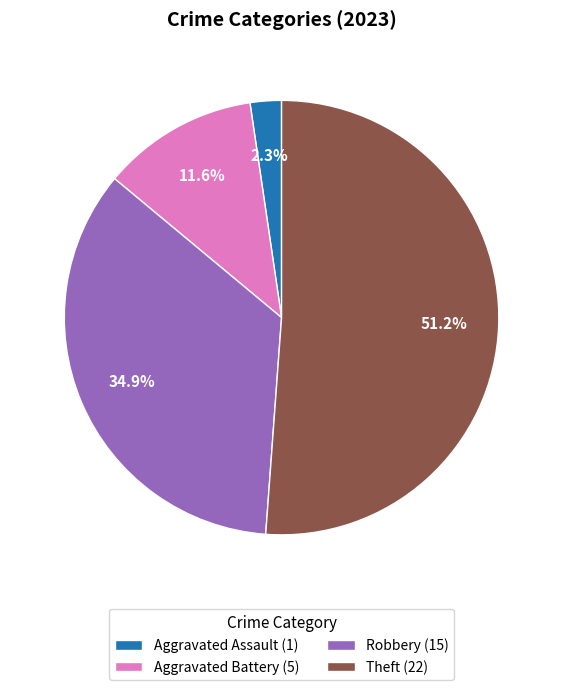

Does Aggravated Battery (5) account for over 50% of the chart?

No